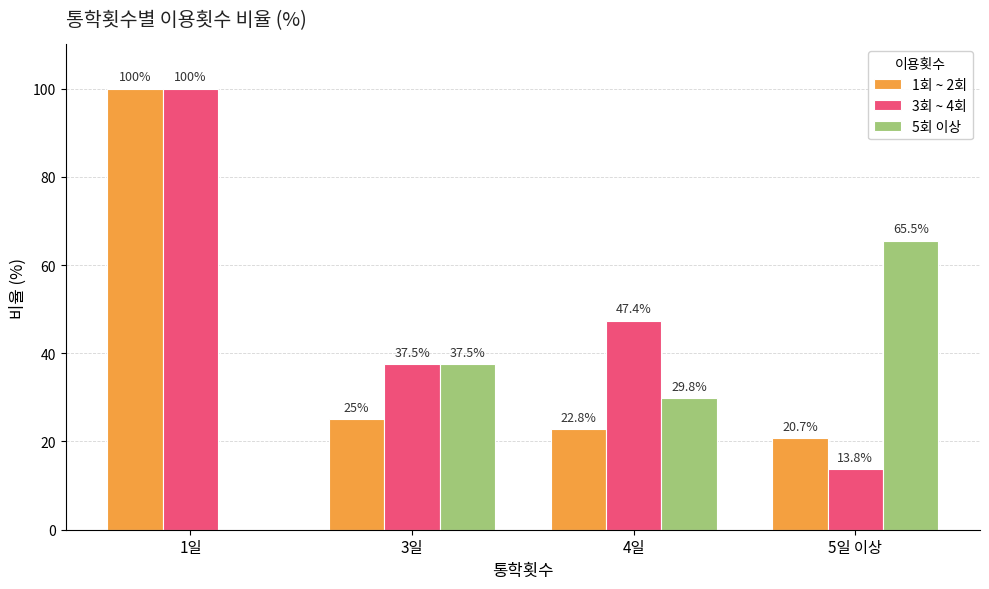

At which category does the chart reach its peak across all series?

1일